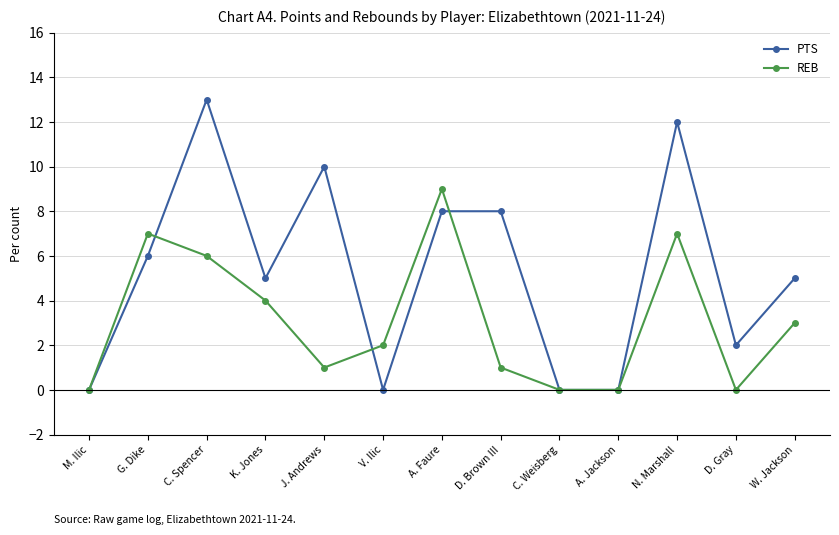

What is the total value across all series at A. Faure?

17